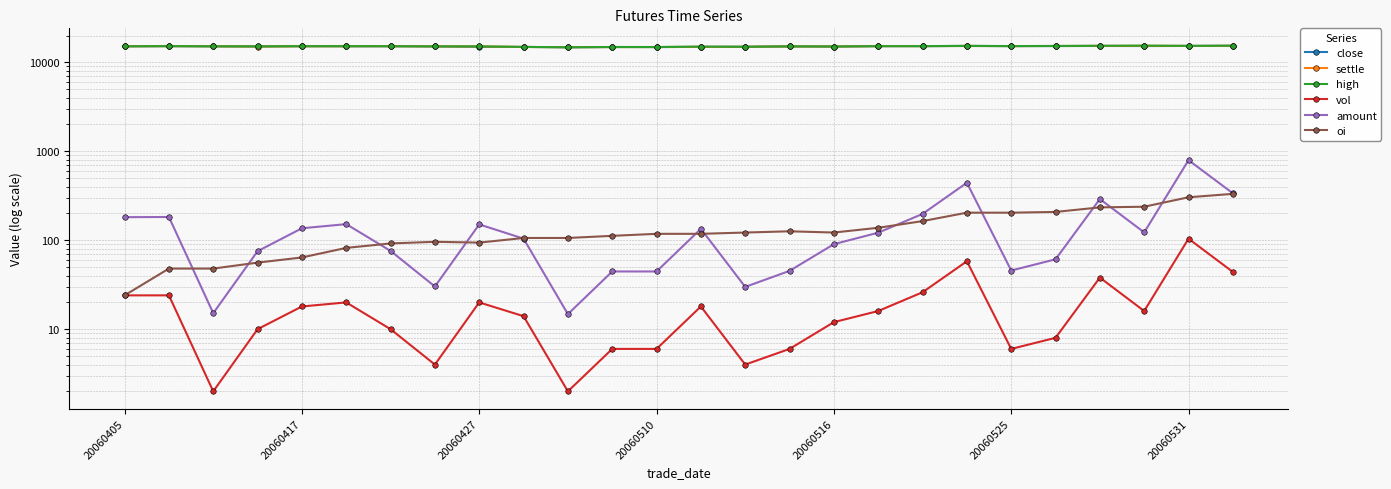

What is the value of the close point at the 16th from the left?

15100.0